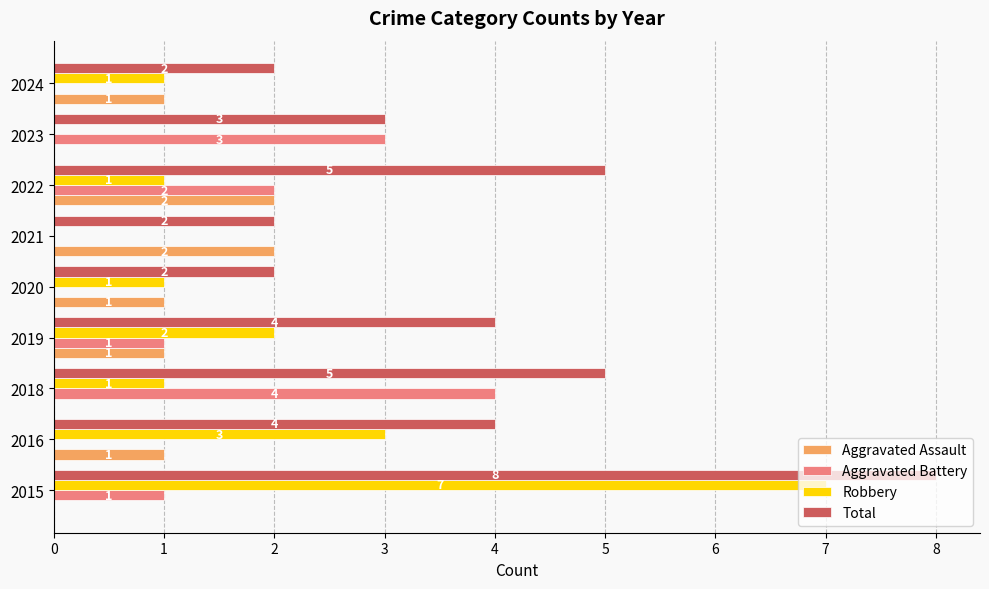

What value does the Total series have at 2023?

3